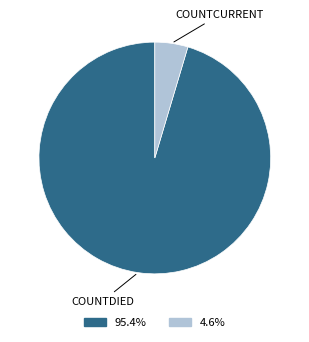

Does any single category account for the majority?

Yes